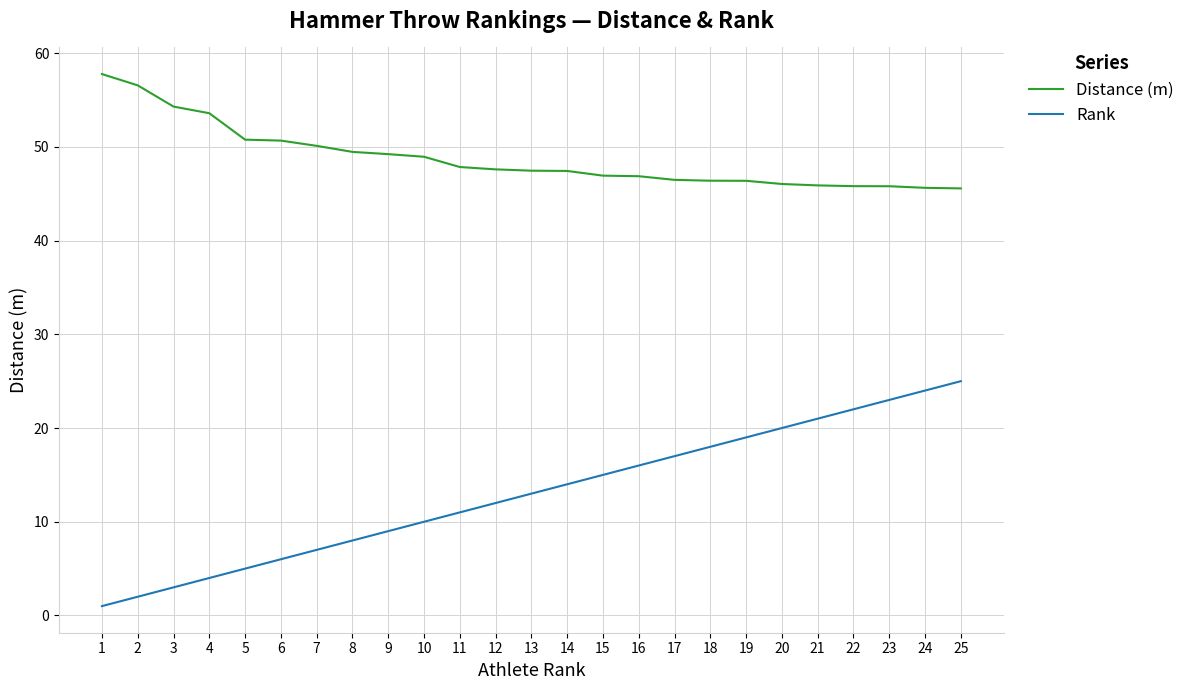

What is the maximum value shown in the chart?

57.8